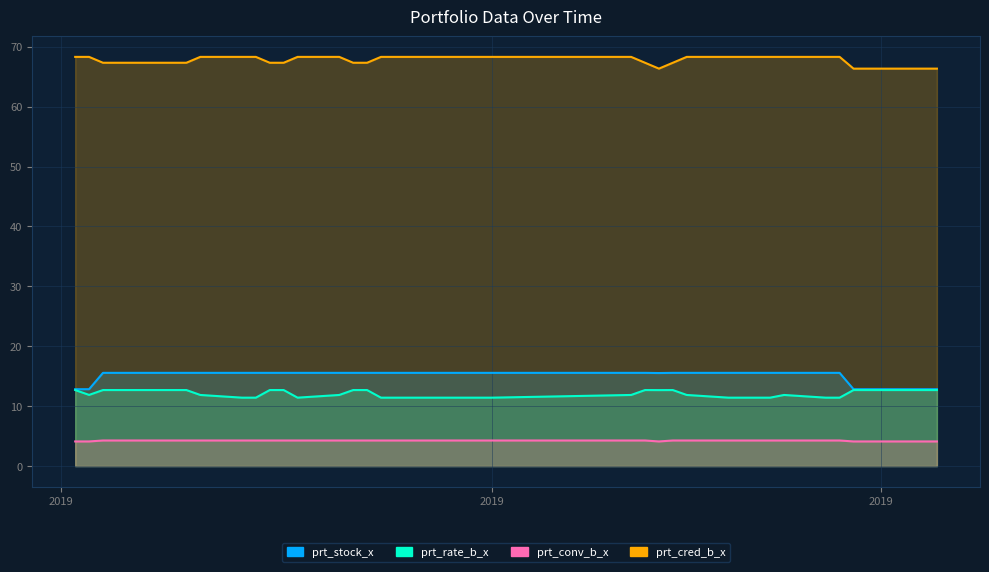

What is the value of the prt_rate_b_x point at the 1st from the left?

12.7